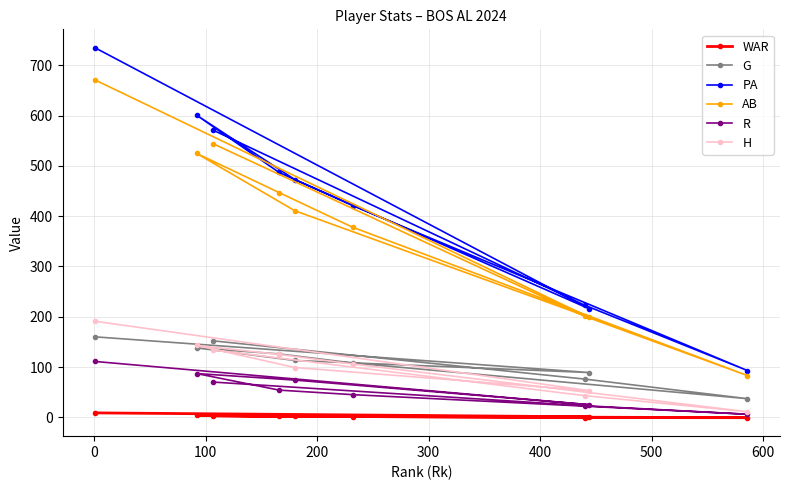

Reading right to left, transcribe all the data shown in this chart.

WAR: 2.8	-0.6	-0.8	1.4	1.6	3.7	2.6	0.9	8.7
G: 152.0	76.0	37.0	108.0	126.0	138.0	113.0	89.0	160.0
PA: 571.0	223.0	93.0	421.0	487.0	601.0	473.0	216.0	735.0
AB: 544.0	201.0	83.0	378.0	447.0	525.0	411.0	199.0	671.0
R: 70.0	23.0	6.0	45.0	54.0	87.0	74.0	25.0	111.0
H: 134.0	43.0	11.0	106.0	125.0	143.0	99.0	53.0	191.0